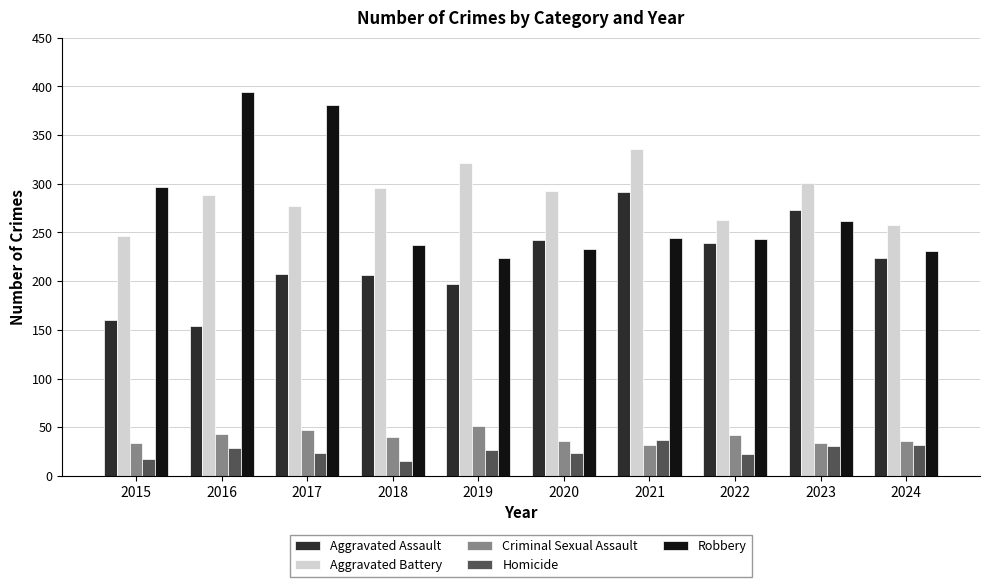

Which series changed the most between 2015 and 2023?

Aggravated Assault